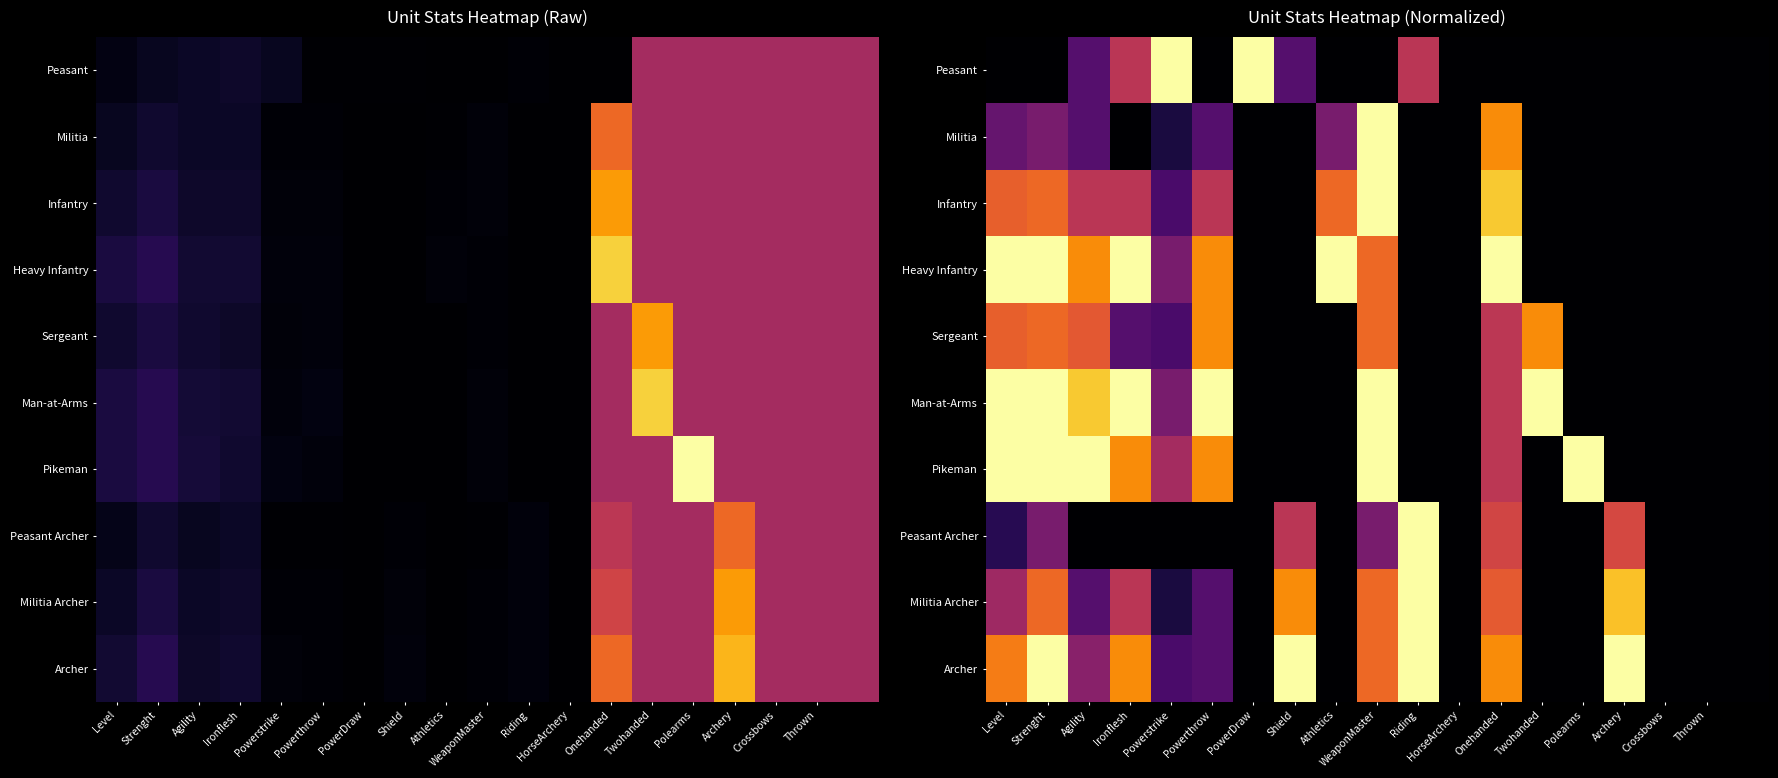

At which category is the sum across all series the highest?

WeaponMaster